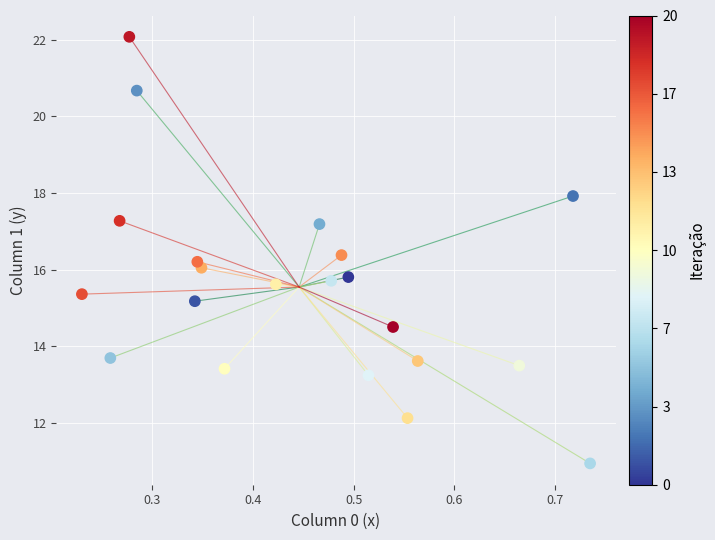

What is the range of Y values (max minus min)?

11.1